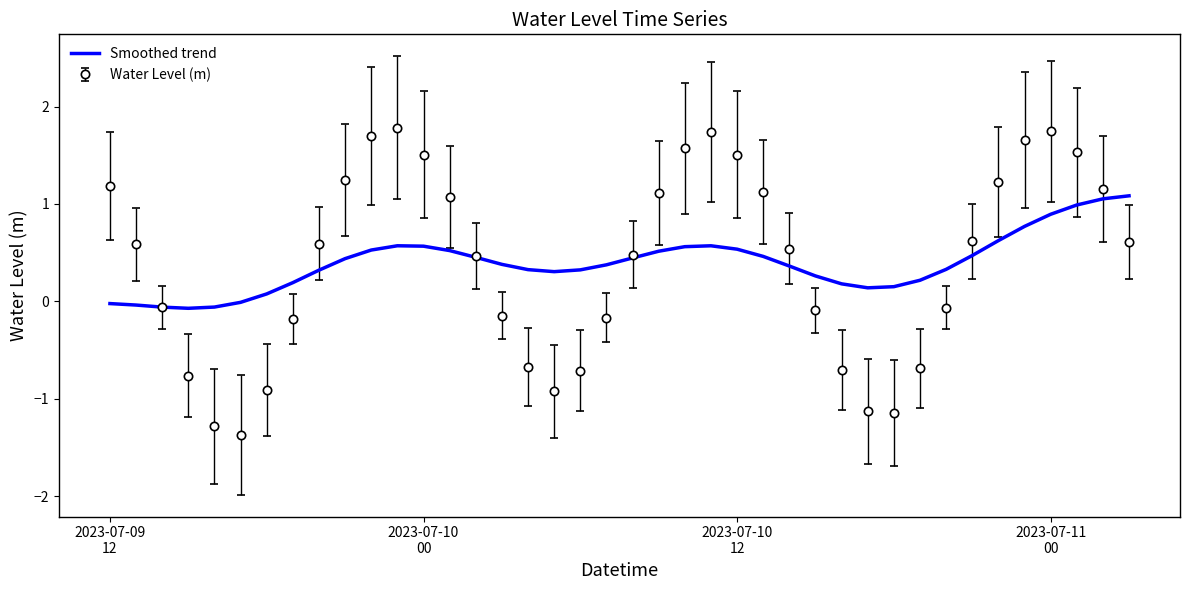

Rank the series by their maximum value, from lowest to highest.

Smoothed trend, Water Level (m)